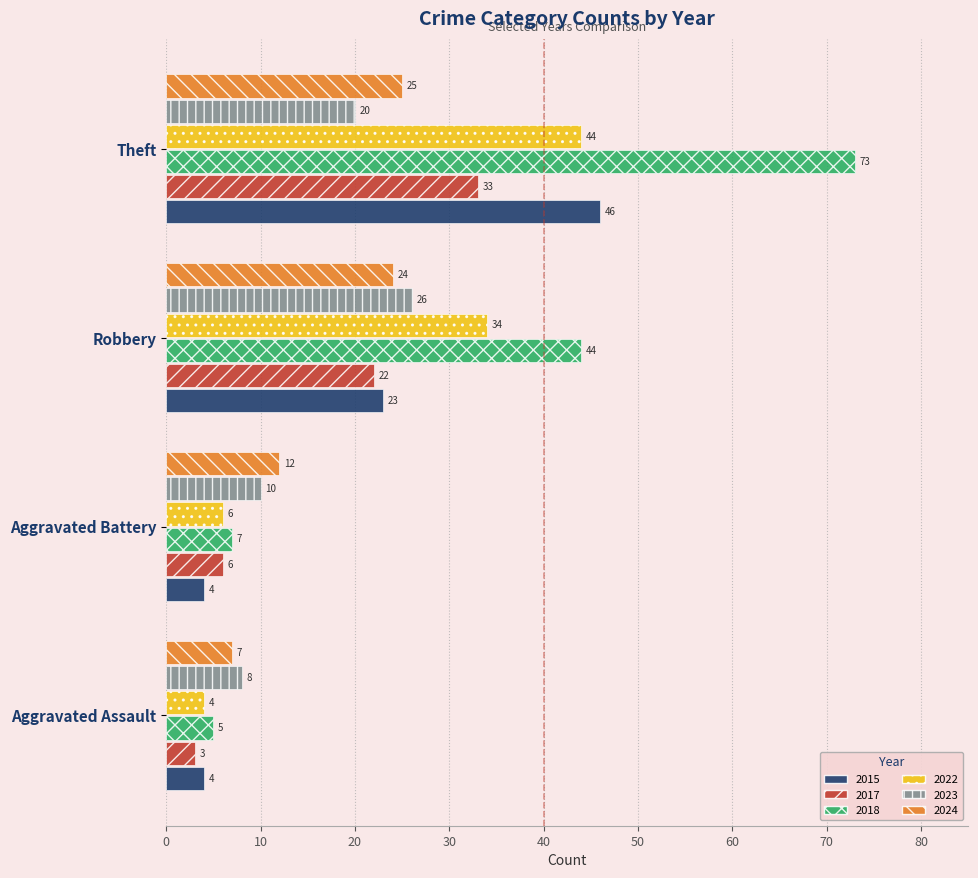

What are all the series names shown in the legend?

2015, 2017, 2018, 2022, 2023, 2024